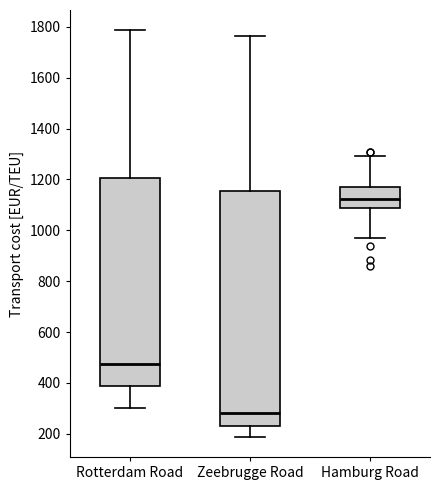

Which box is the tallest, from its lower edge to its upper edge?

Zeebrugge Road